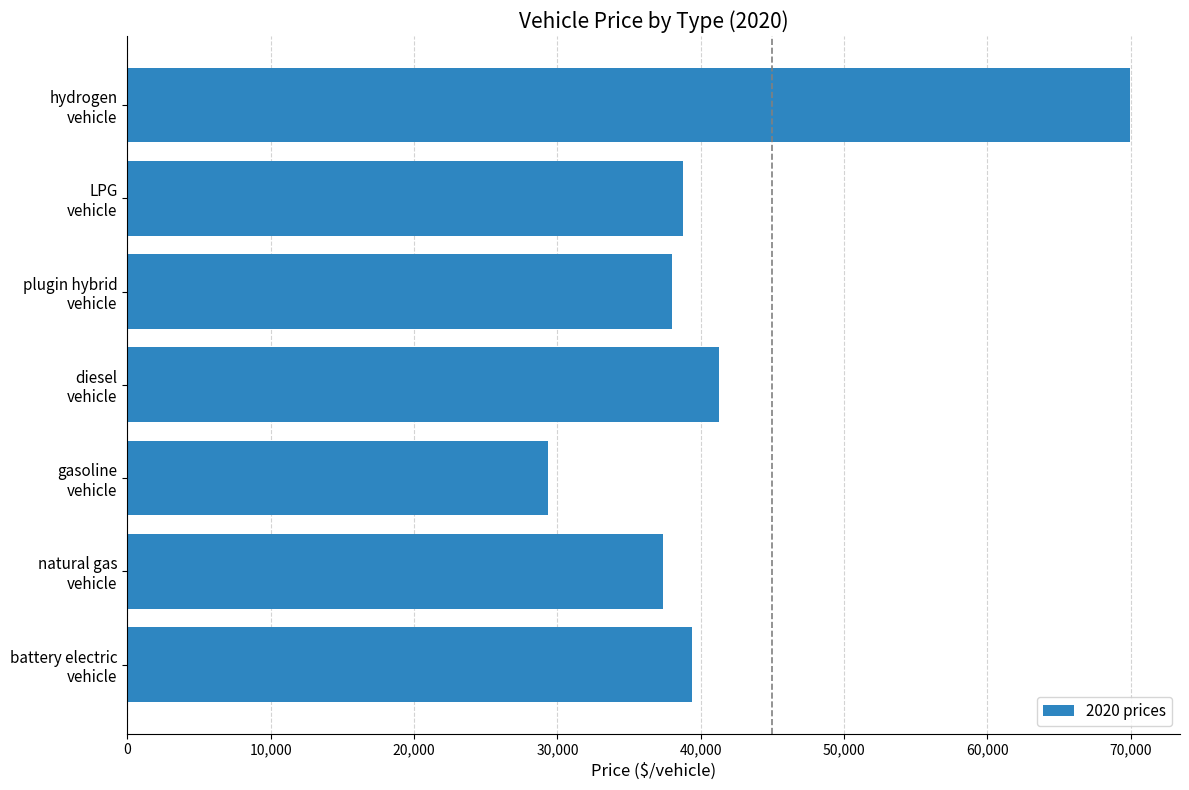

What is the average value?

42005.4